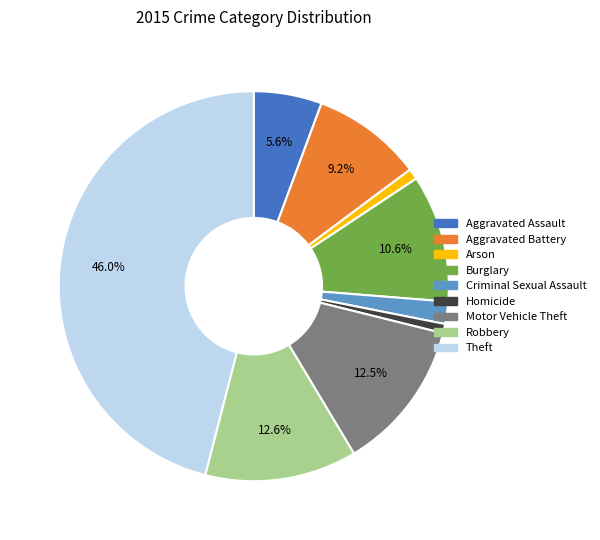

Which slice is the largest?

Theft